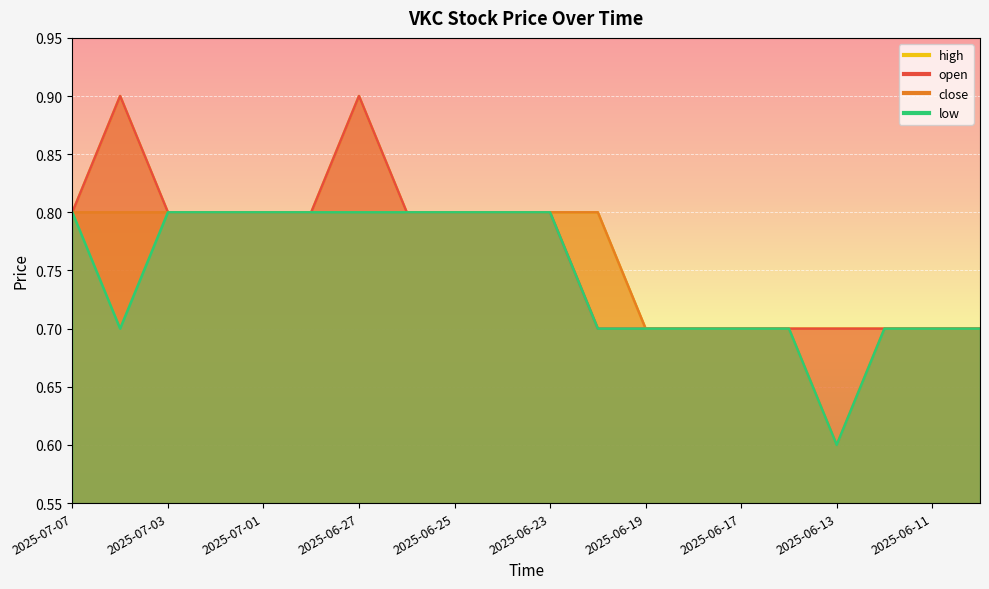

At which category is the sum across all series the highest?

2025-06-27